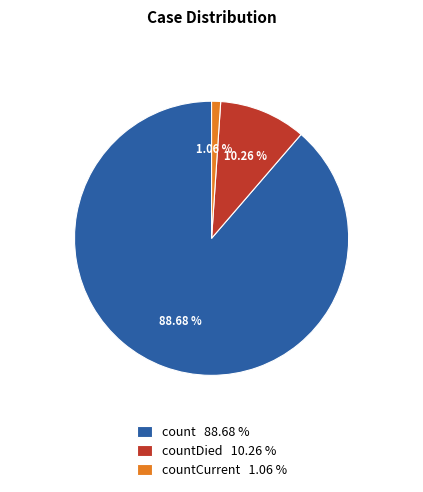

To the nearest percent, what is the average slice percentage?

33%